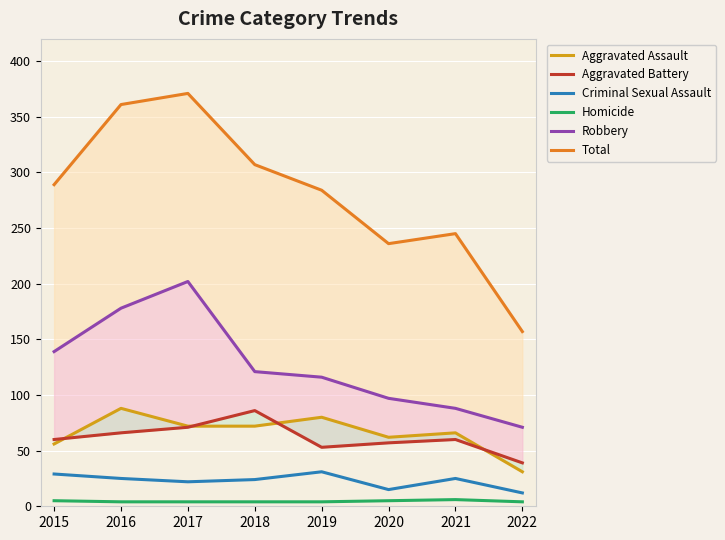

Count the number of data series in this chart.

6